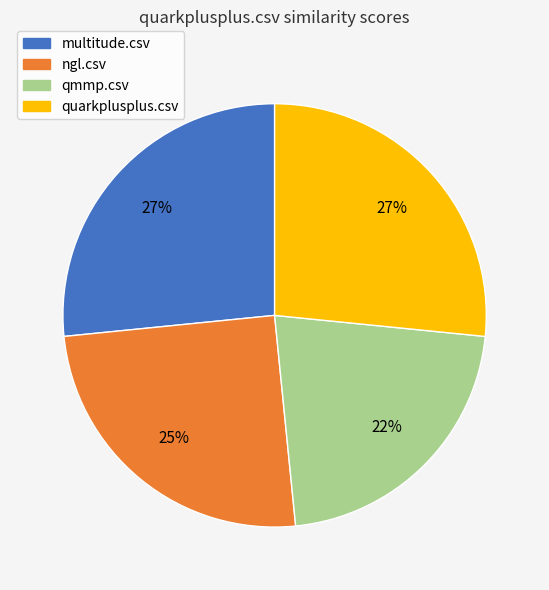

Is there any slice that represents more than half of the pie?

No